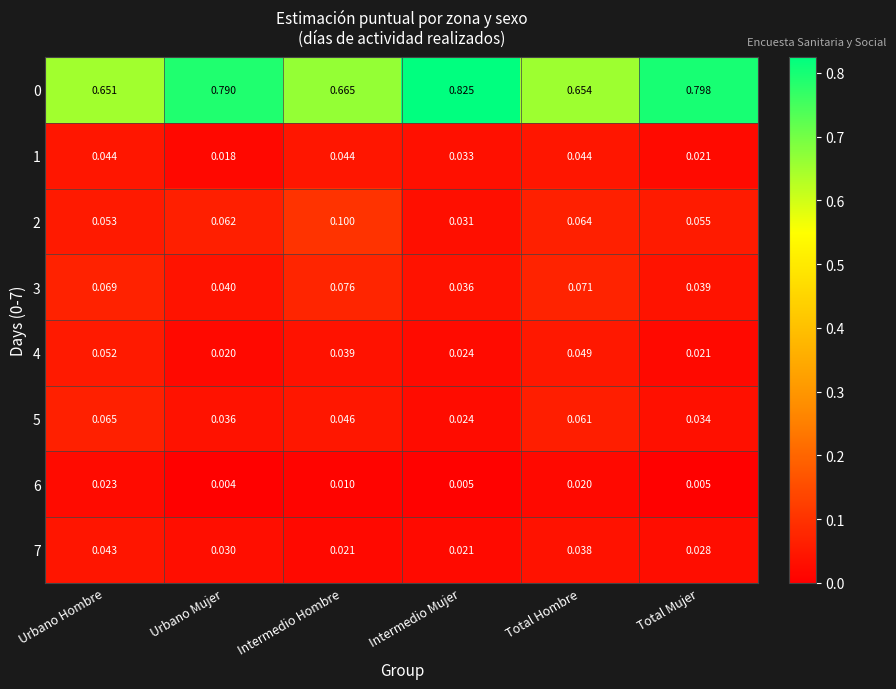

Where is 2 nearest to the value 0?

Intermedio Mujer